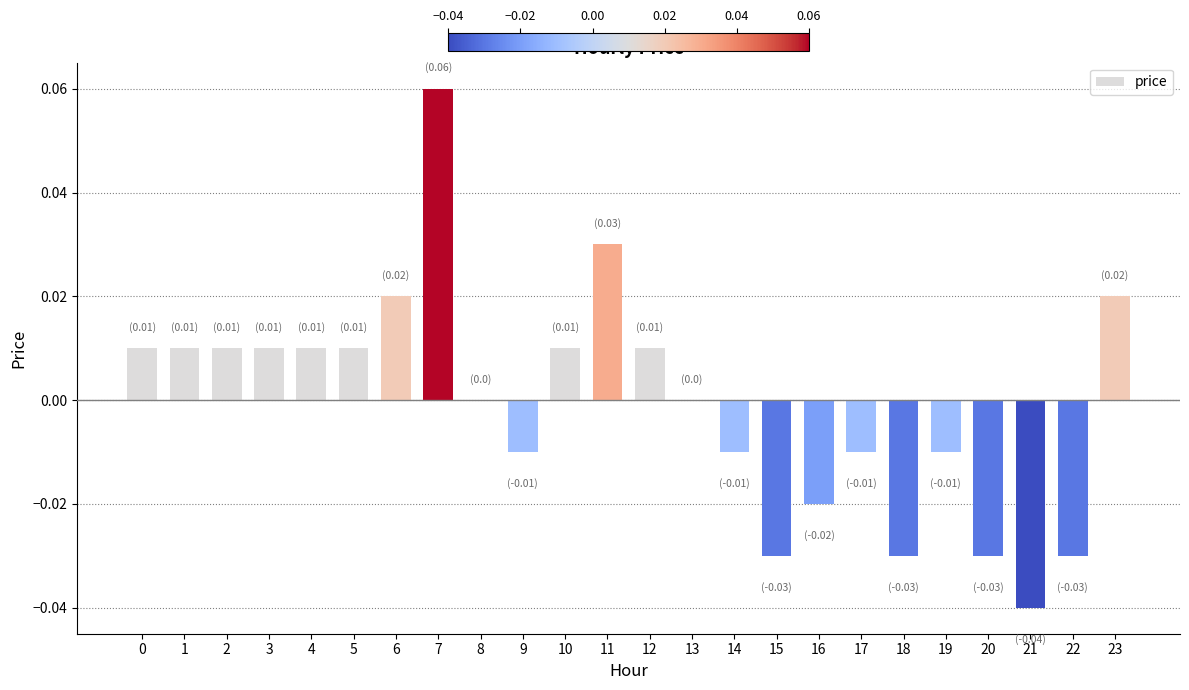

Which has a higher value, 16 or 1?

1